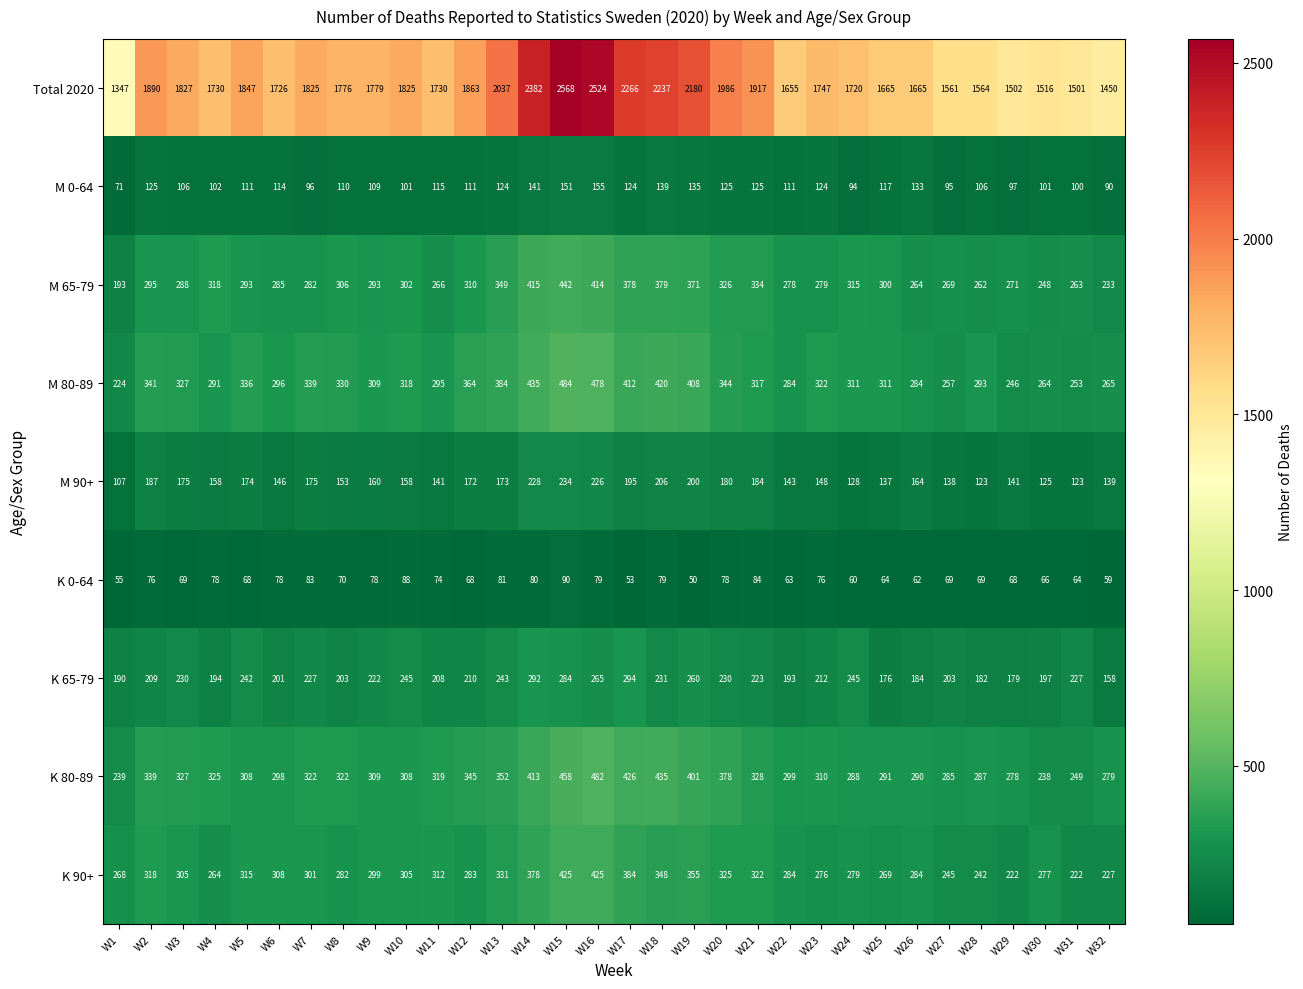

Which series has the largest total across all categories?

Total 2020